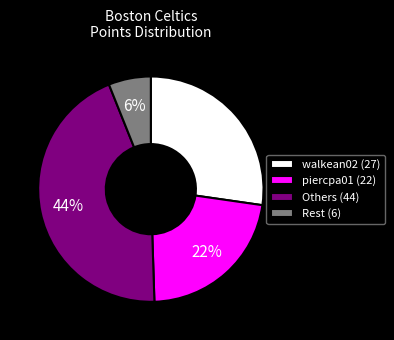

Combined, do Others (44) and walkean02 (27) account for over 50%?

Yes